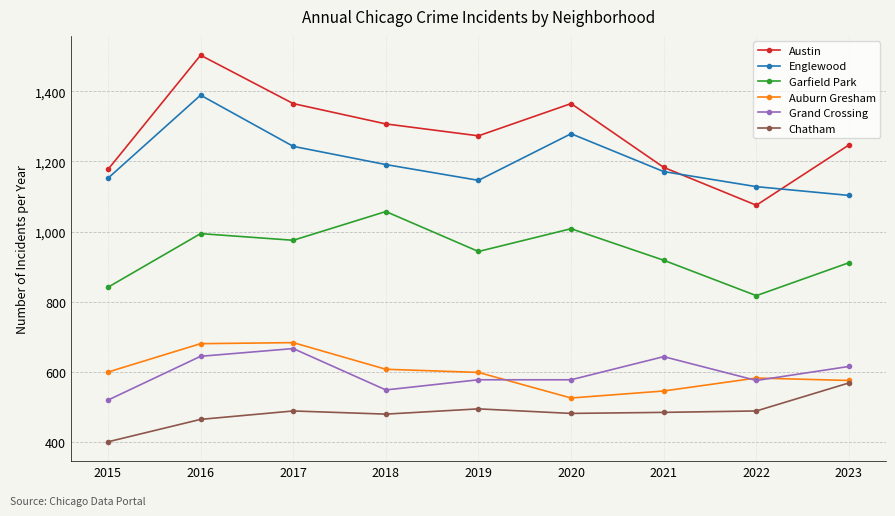

The value of Grand Crossing at 2015 is 519. True or false?

True